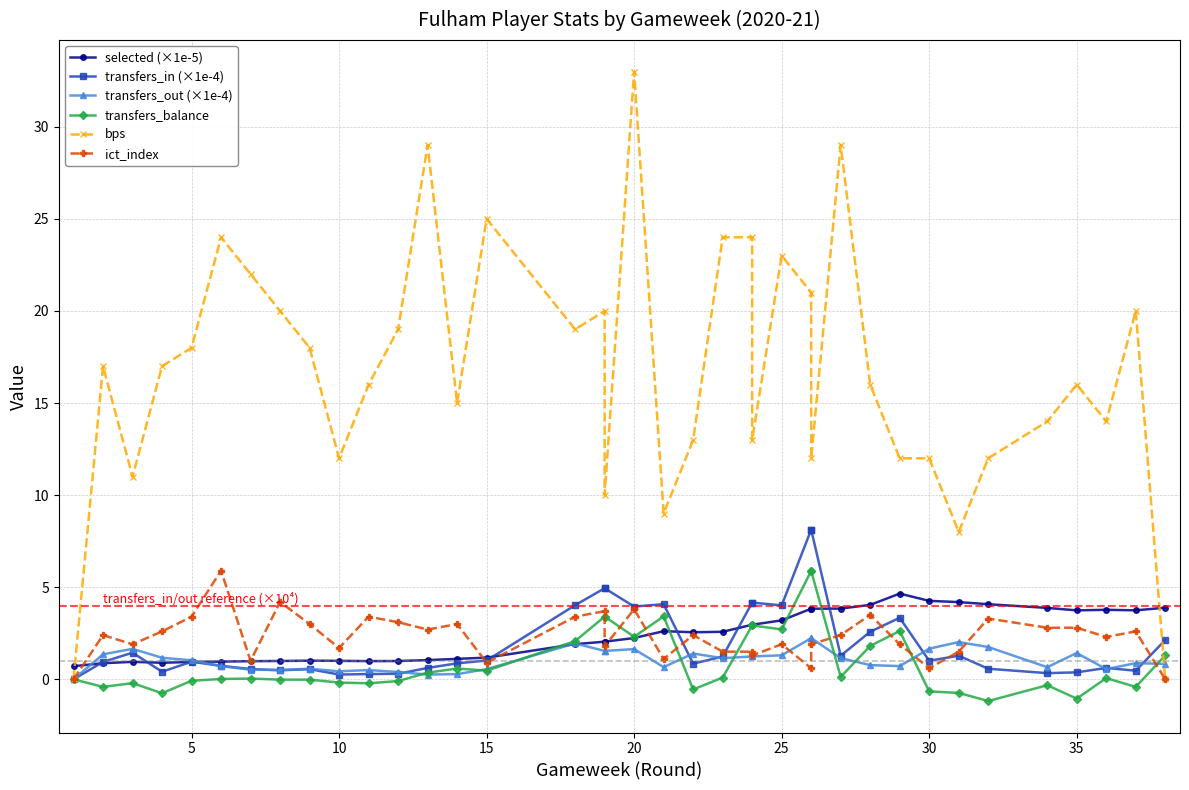

After their last crossing, which series has the higher values: bps or transfers_out (×1e-4)?

transfers_out (×1e-4)